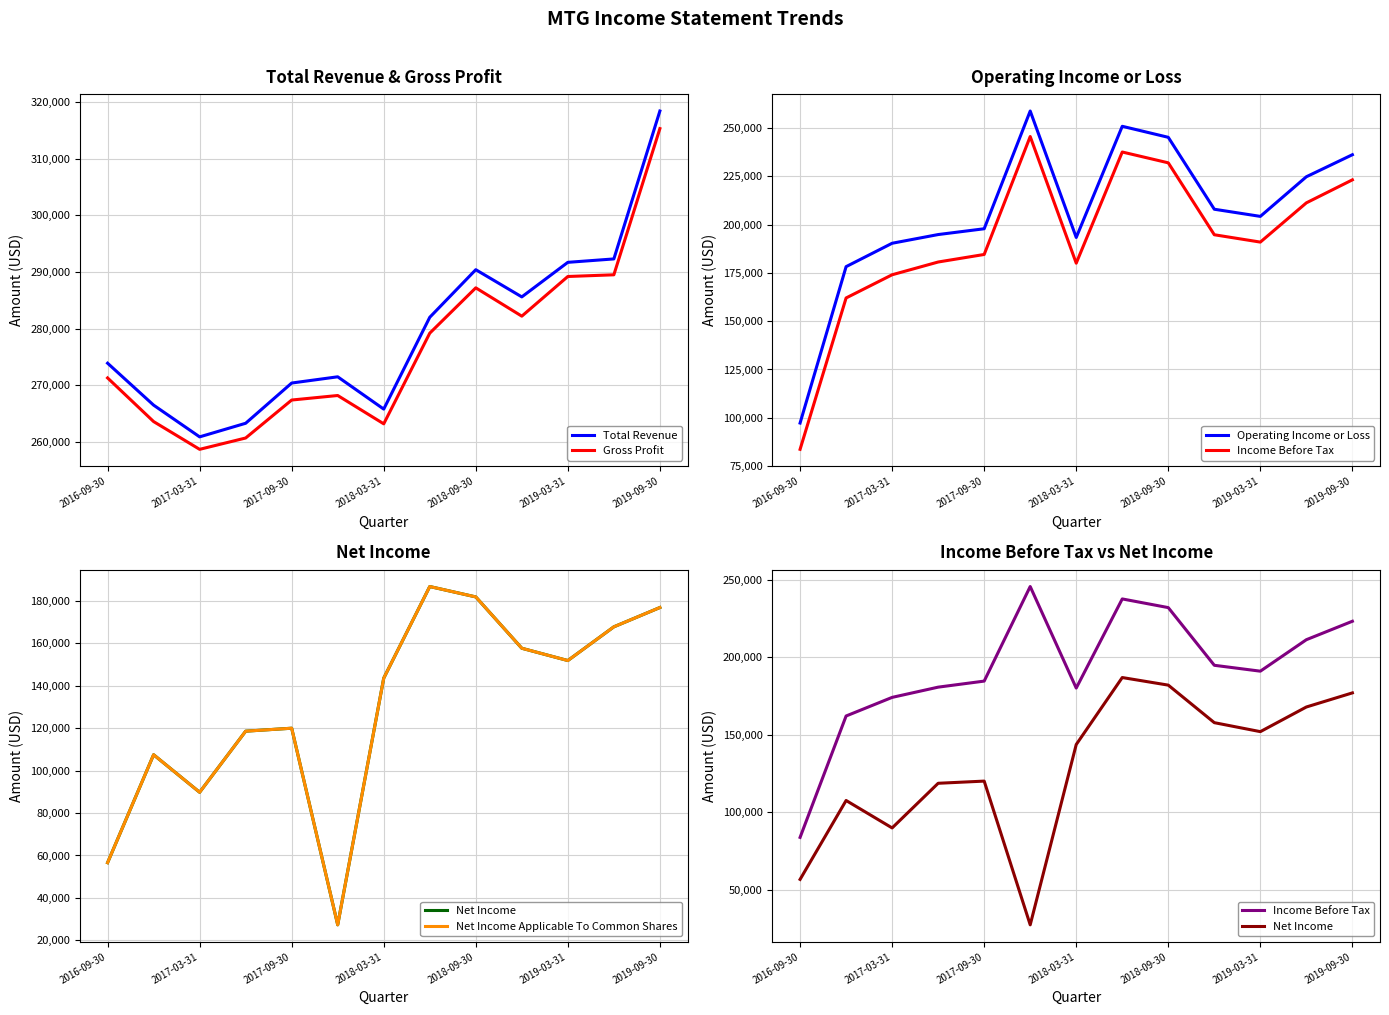

How many series are shown in this chart?

6